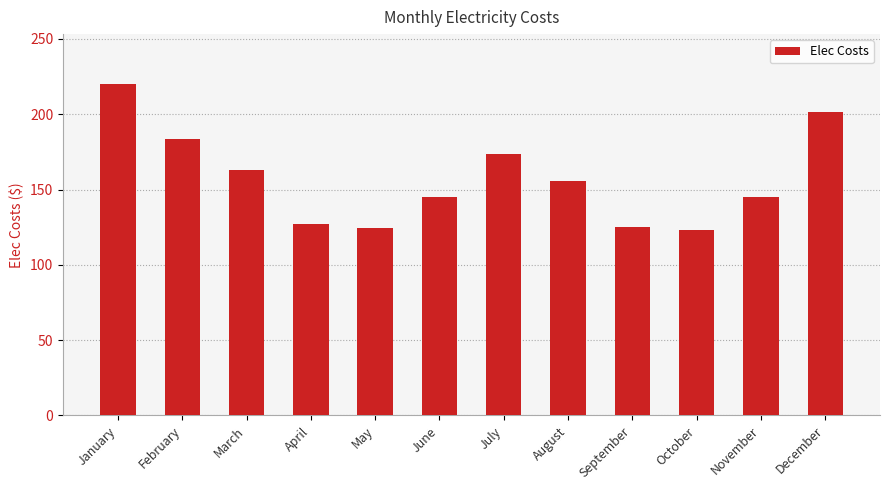

What is the smallest value displayed?

122.8